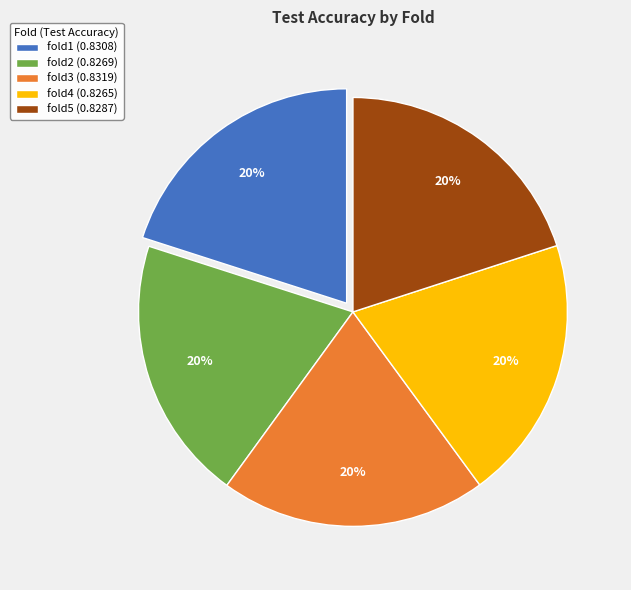

Do fold2 and fold5 together represent more than half of the pie?

No